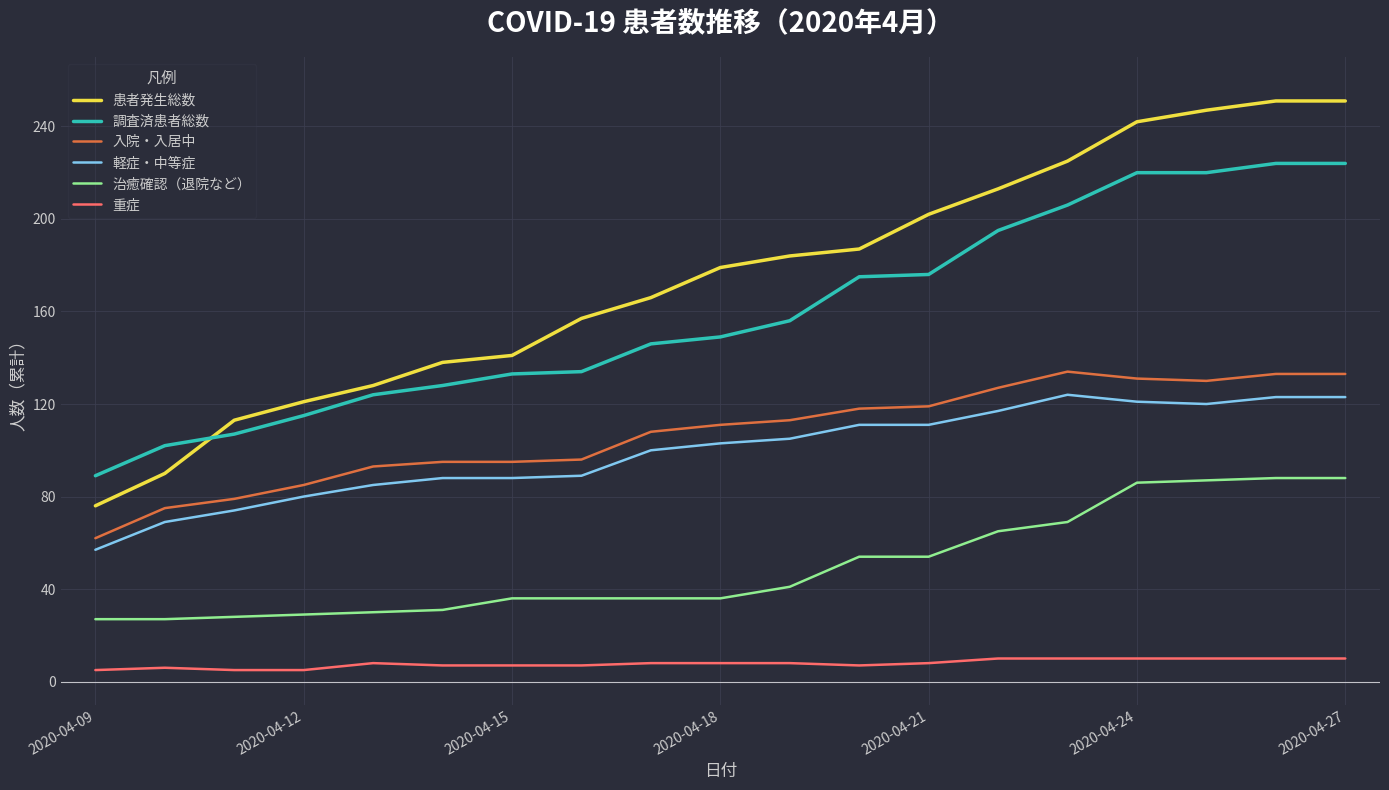

What is the average value of the 入院・入居中 series?

107